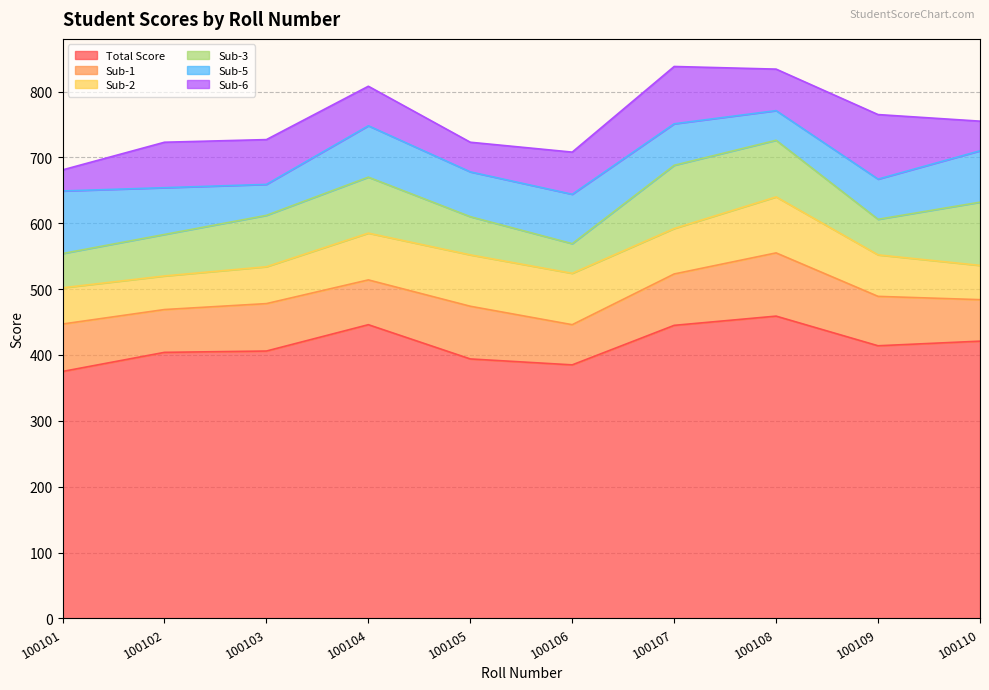

At which label is Total Score closest to 417?

100109